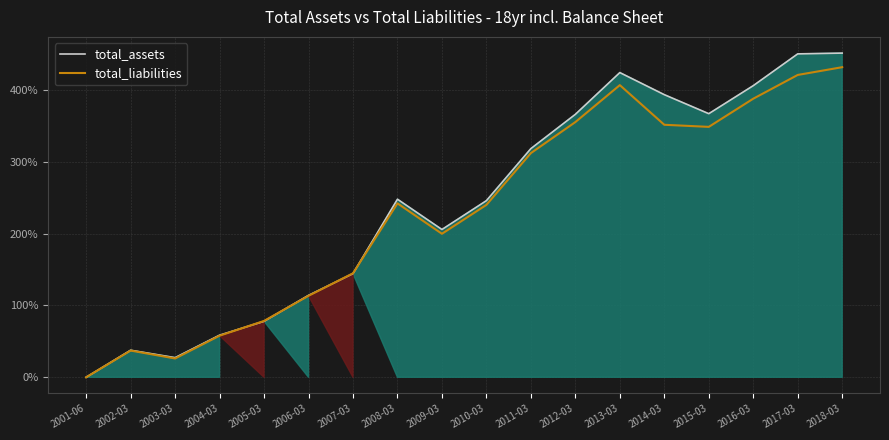

Which has a higher value, 2004-03 or 2003-03?

2004-03